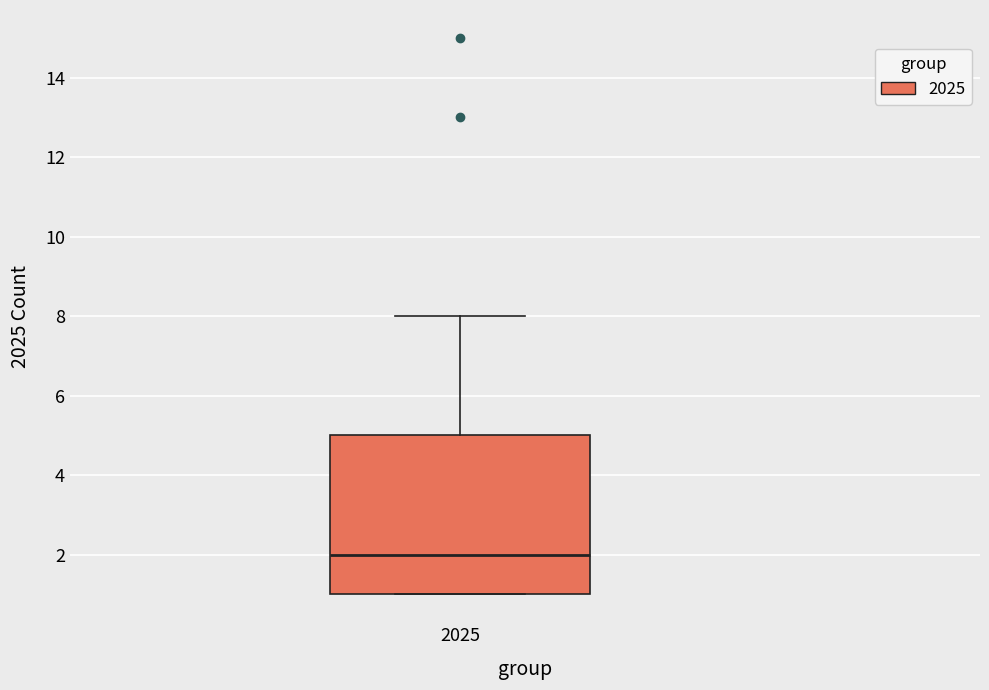

Where does the median line of the box at x = 2025 sit on the y-axis? The values are not printed on the chart, so give them approximately, as read against the axis.

2